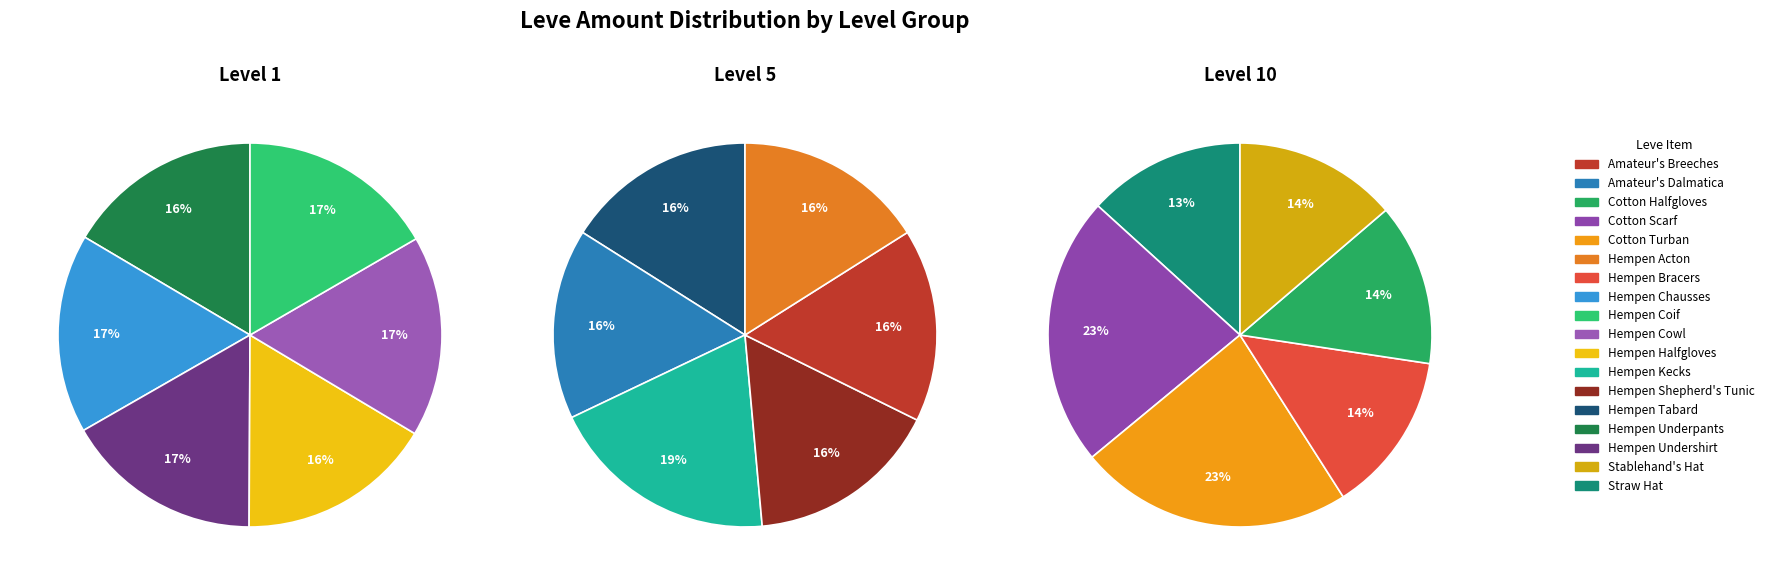

Between Hempen Undershirt and Hempen Kecks, which is larger?

Hempen Kecks